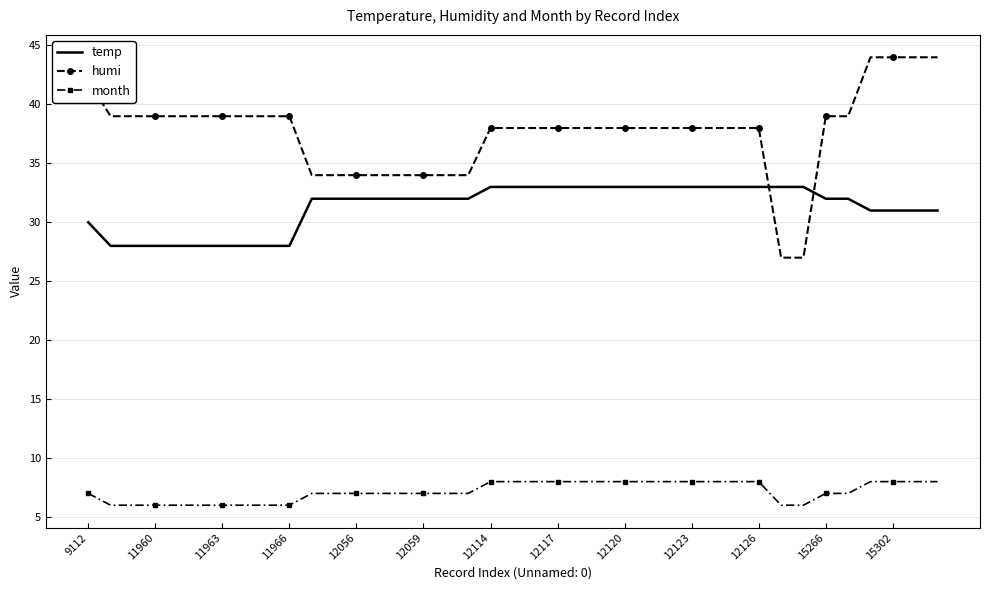

What is the difference between the maximum and minimum values in the humi series?

17